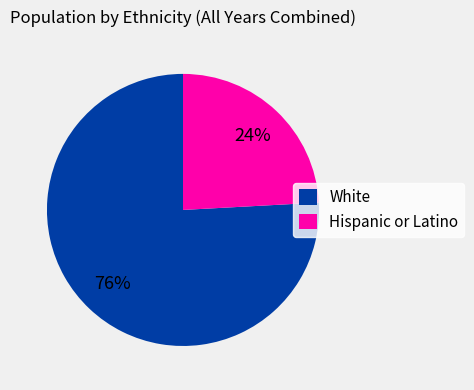

To the nearest percent, what is the average slice percentage?

50%